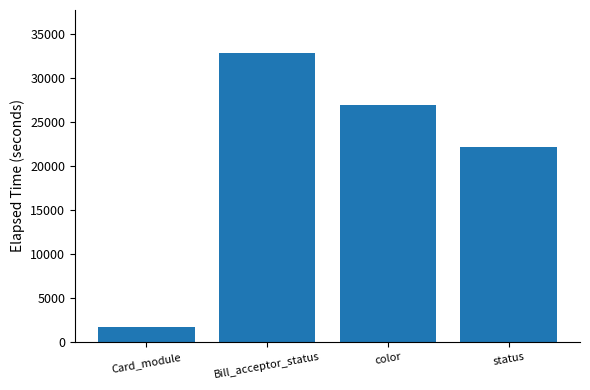

Reading left to right, what are all the values shown in this chart?

Card_module=1737	Bill_acceptor_status=32763	color=26857	status=22146